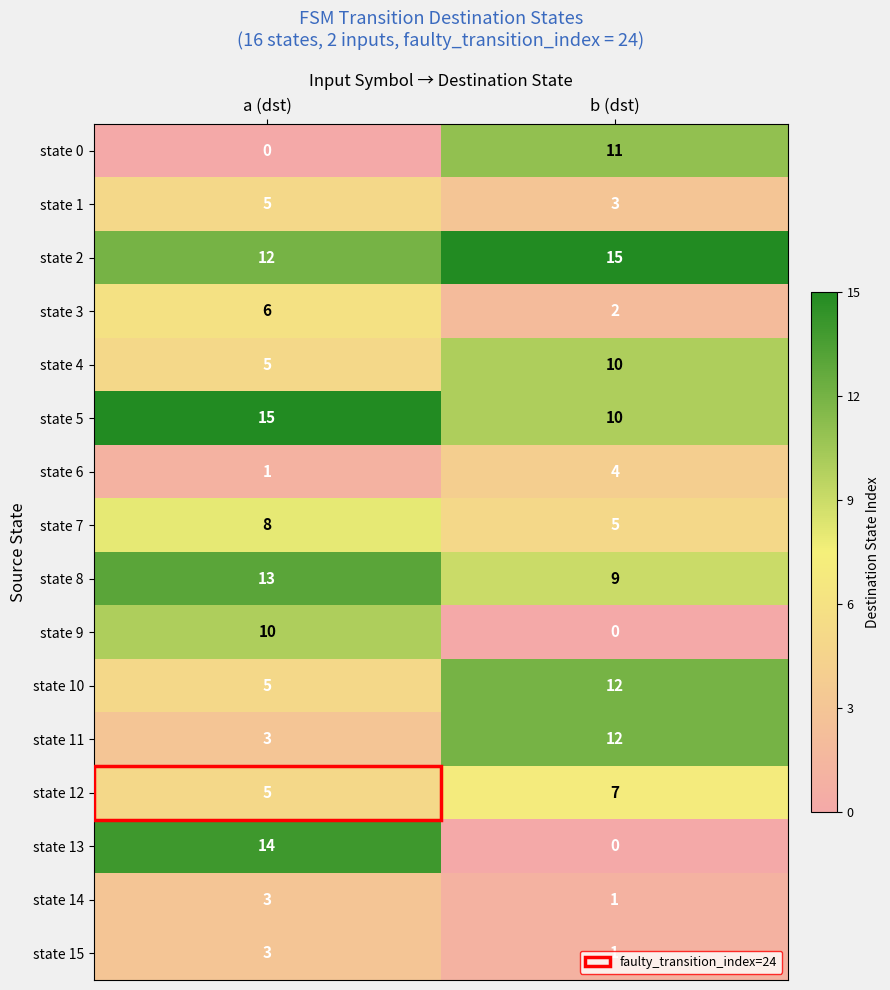

What value does the state 3 series have at a (dst)?

6